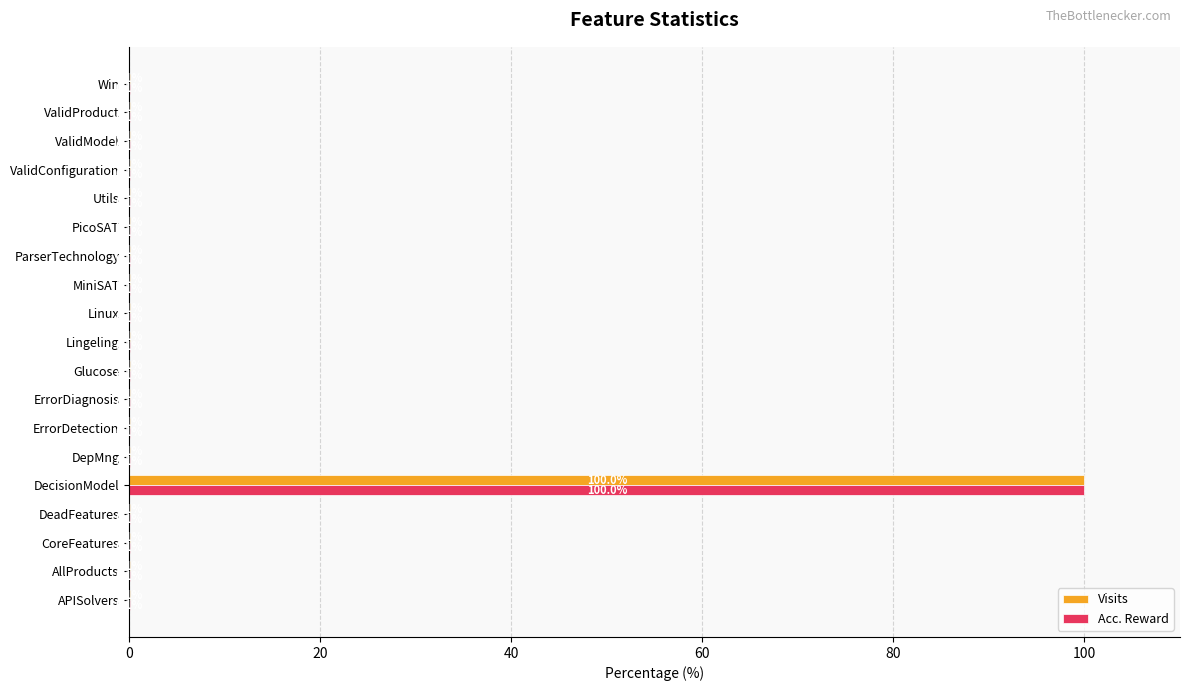

At which category is the sum across all series the highest?

DecisionModel